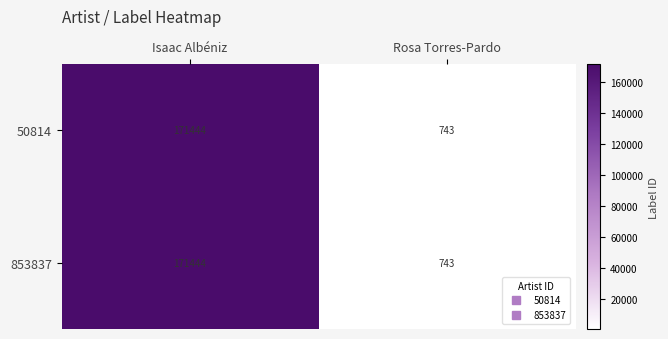

Rank the categories by 50814 value from highest to lowest.

Isaac Albéniz, Rosa Torres-Pardo